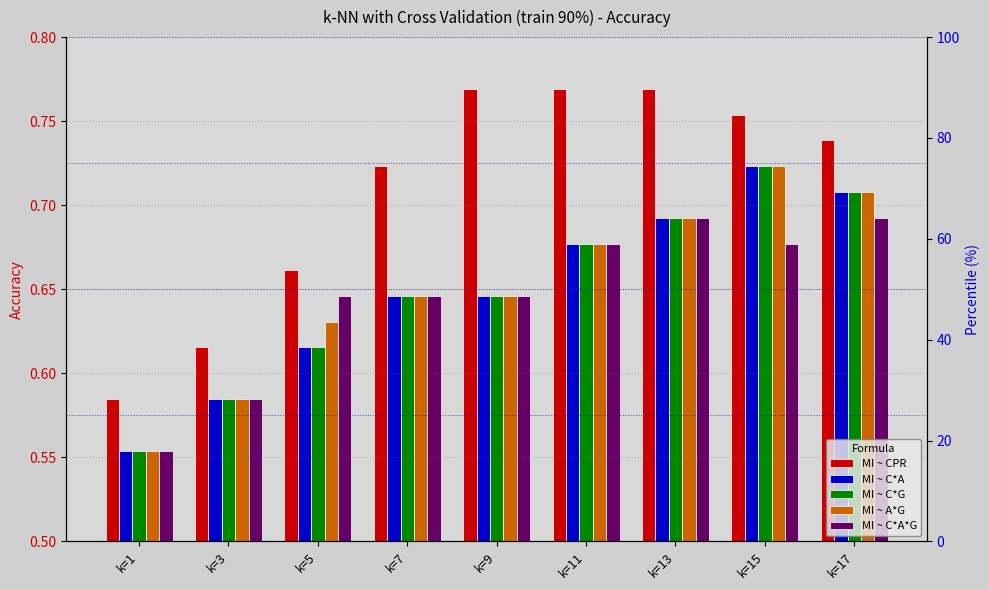

Which has a higher value, k=1 or k=3?

k=3